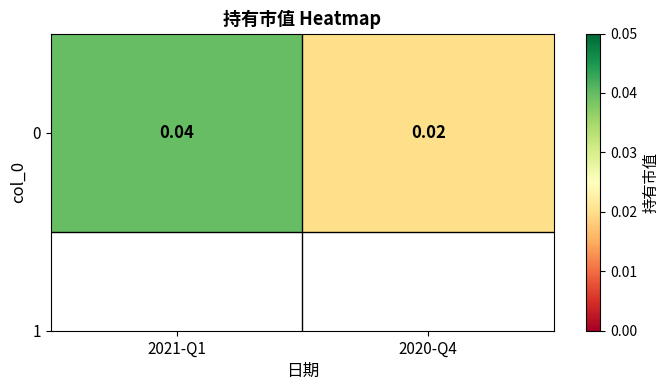

How many values are between 0 and 1?

2